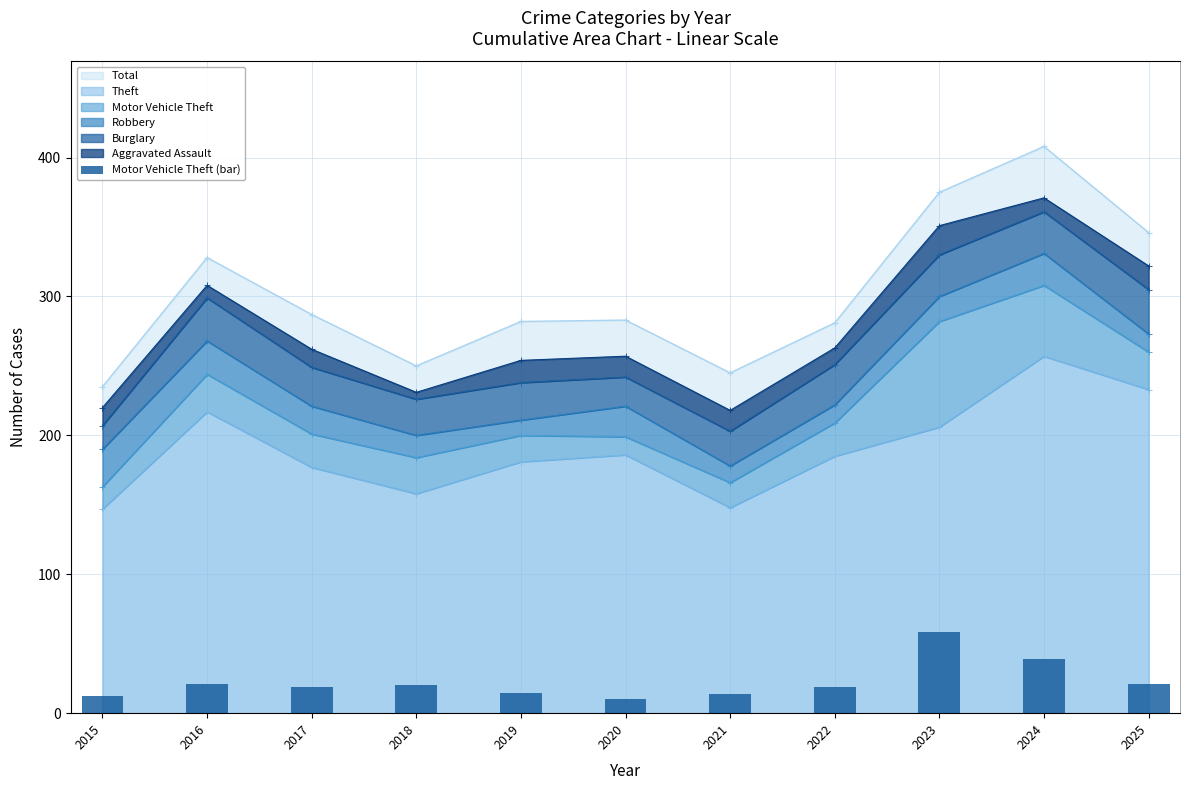

The chart shows a value of 16 at 2015. True or false?

True